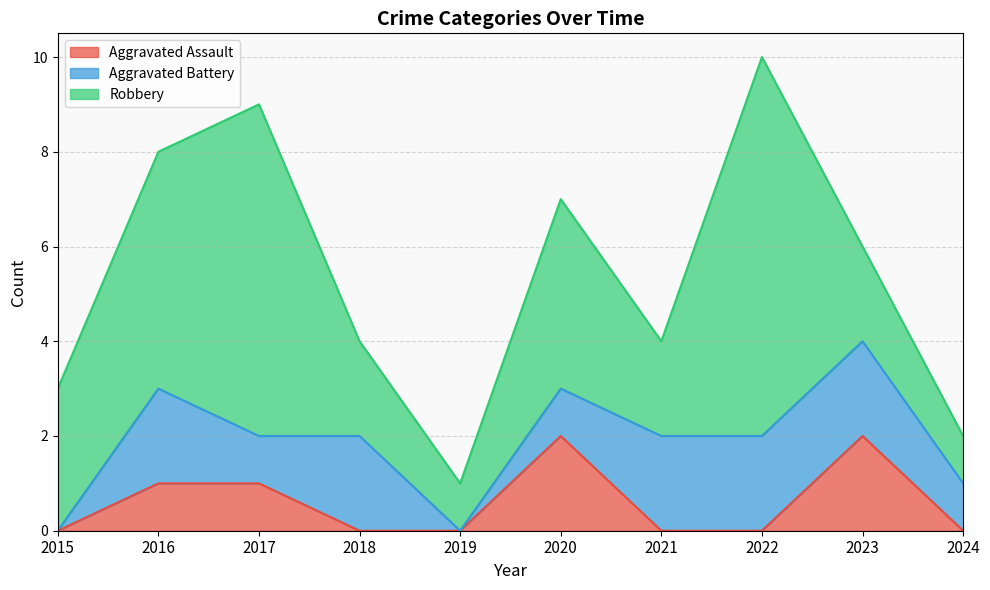

At which category is the sum across all series the highest?

2022